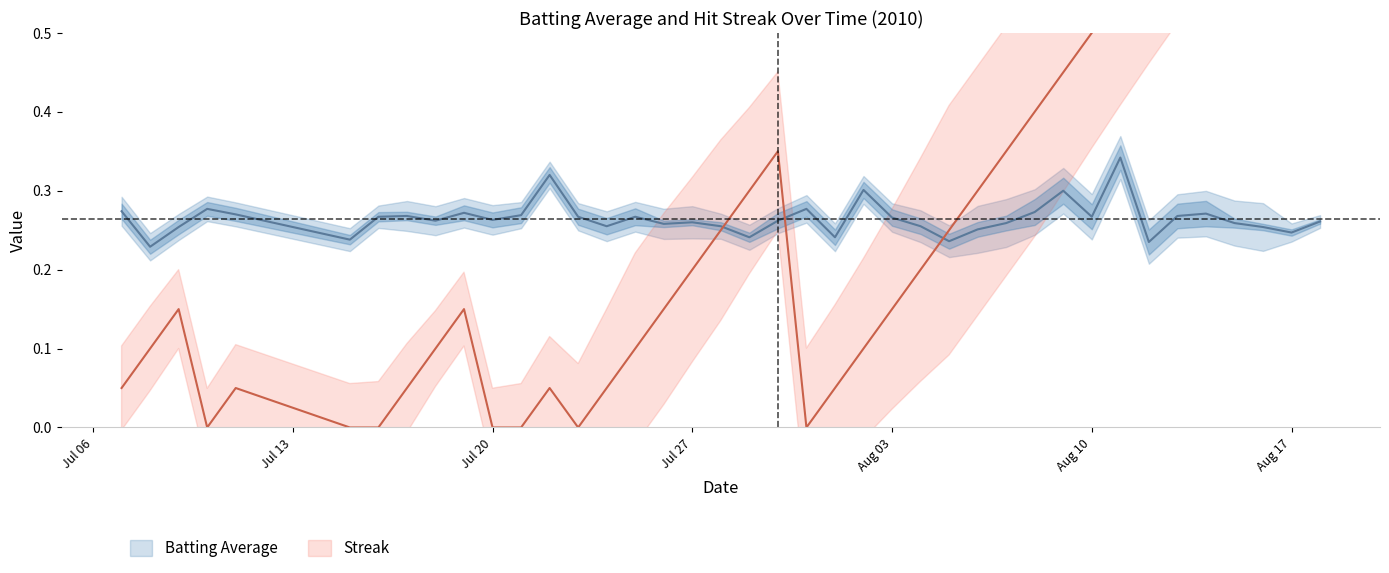

Is it true that Batting Average equals 0.3 at Aug 17?

True